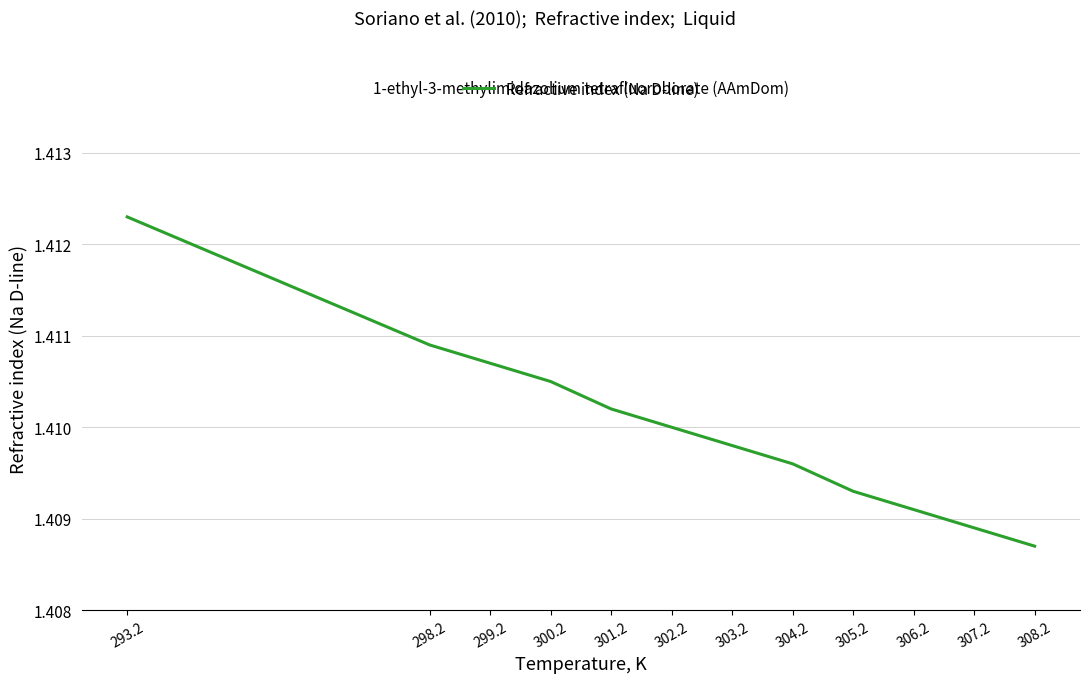

Rank the categories by value from lowest to highest.

308.2, 307.2, 306.2, 305.2, 304.2, 303.2, 302.2, 301.2, 300.2, 299.2, 298.2, 293.2